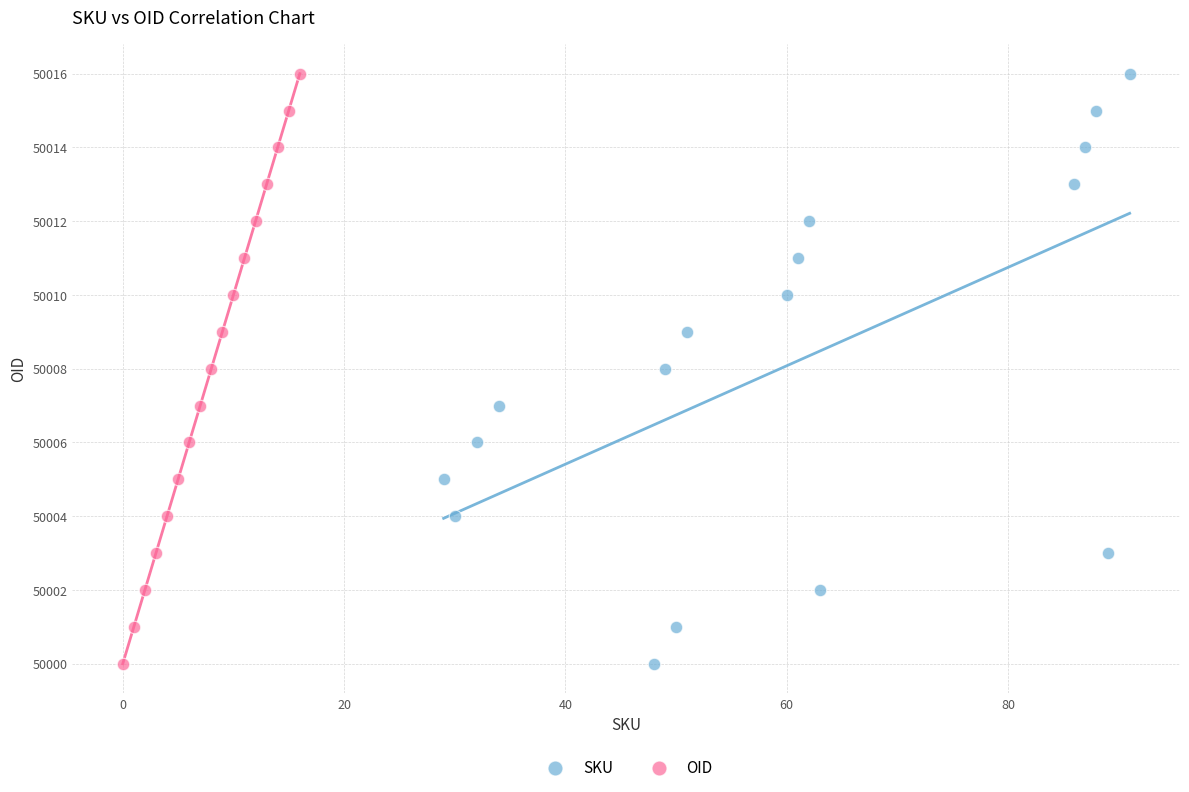

What are all the series names shown in the legend?

SKU, OID